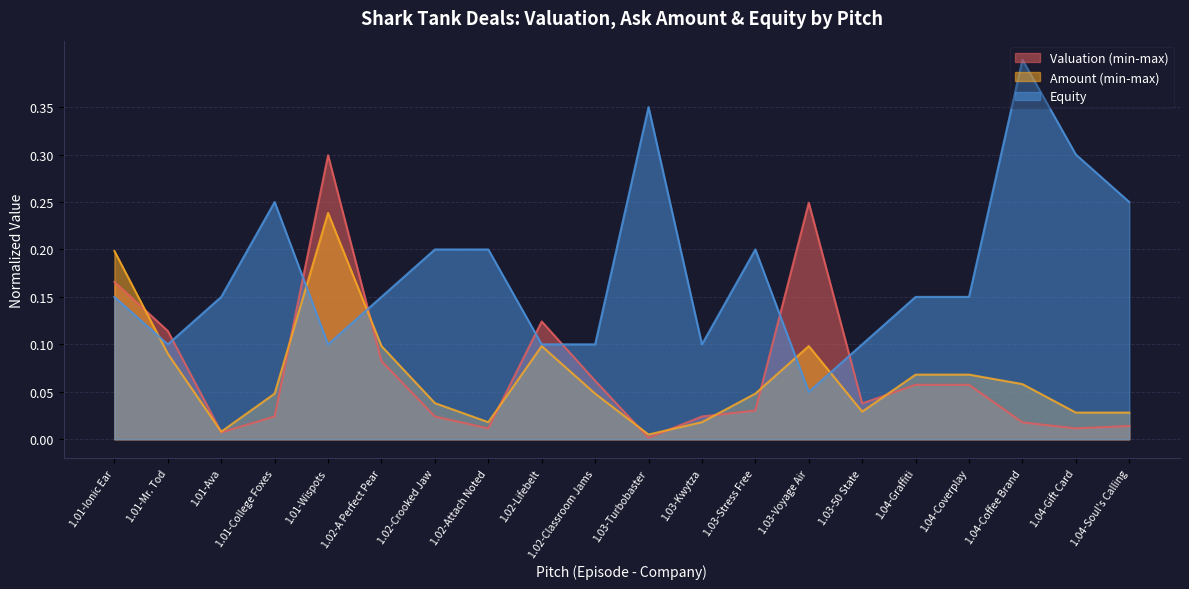

Which series ends up on top after the final intersection of Equity and Amount (min-max)?

Equity